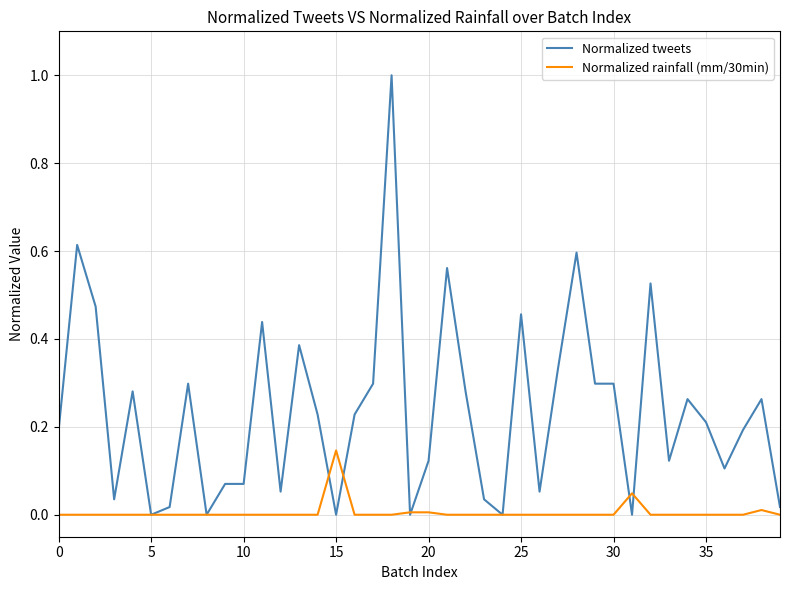

True or false: Normalized rainfall (mm/30min) has more than 0 points higher than both neighbors.

True